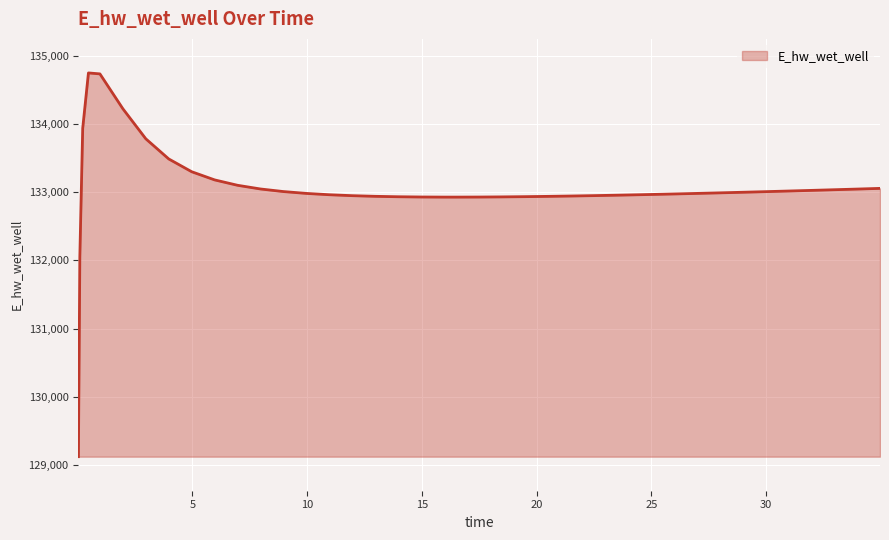

What is the minimum value shown in the chart?

129117.4